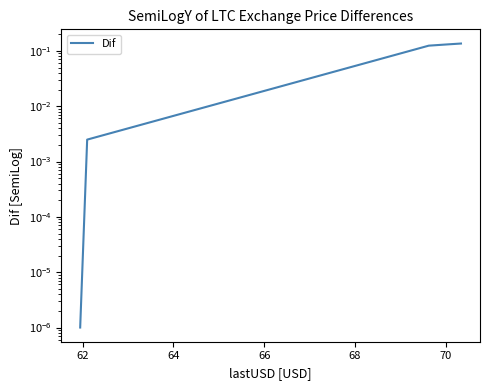

What is the sum of all values?

0.4